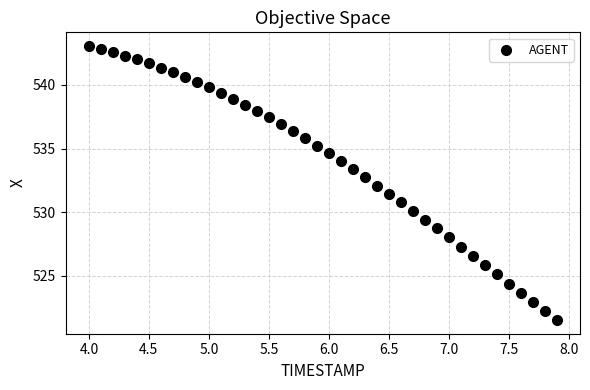

What is the range of Y values (max minus min)?

21.5